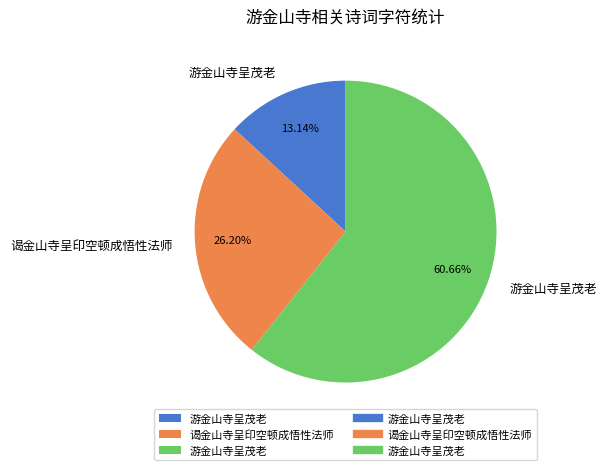

Is there a majority slice in this chart?

Yes